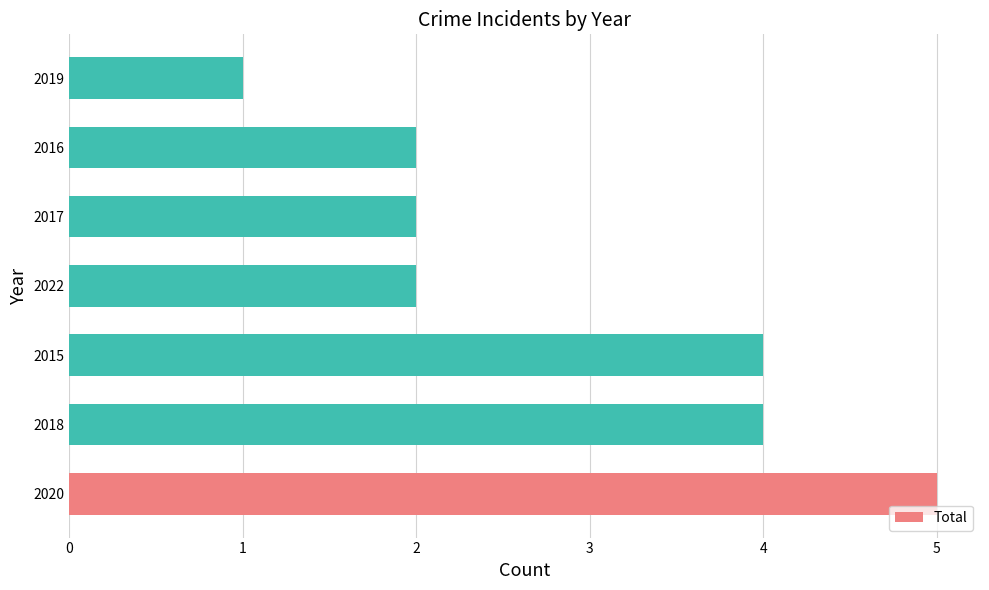

Reading bottom to top, transcribe all the data shown in this chart.

2020=5	2018=4	2015=4	2022=2	2017=2	2016=2	2019=1